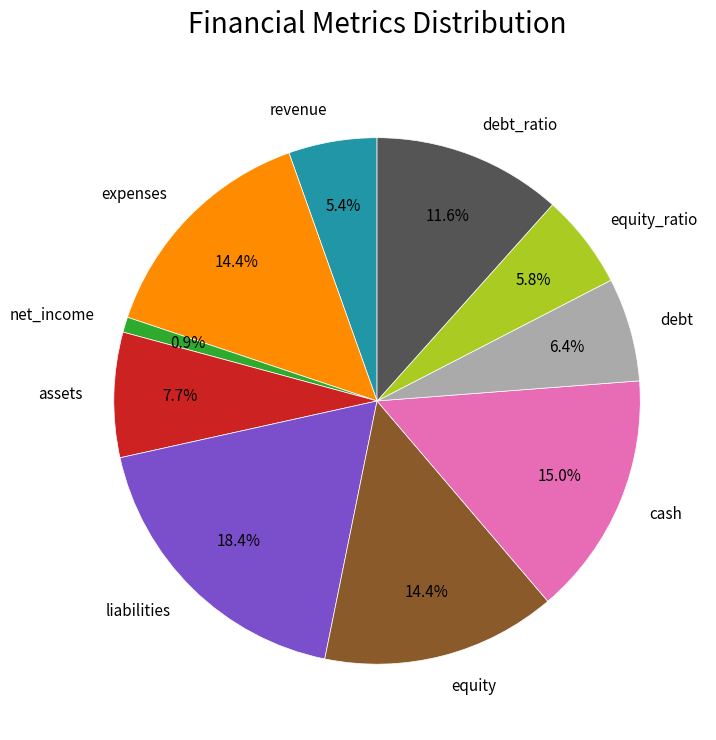

What is the largest slice in the pie chart?

liabilities